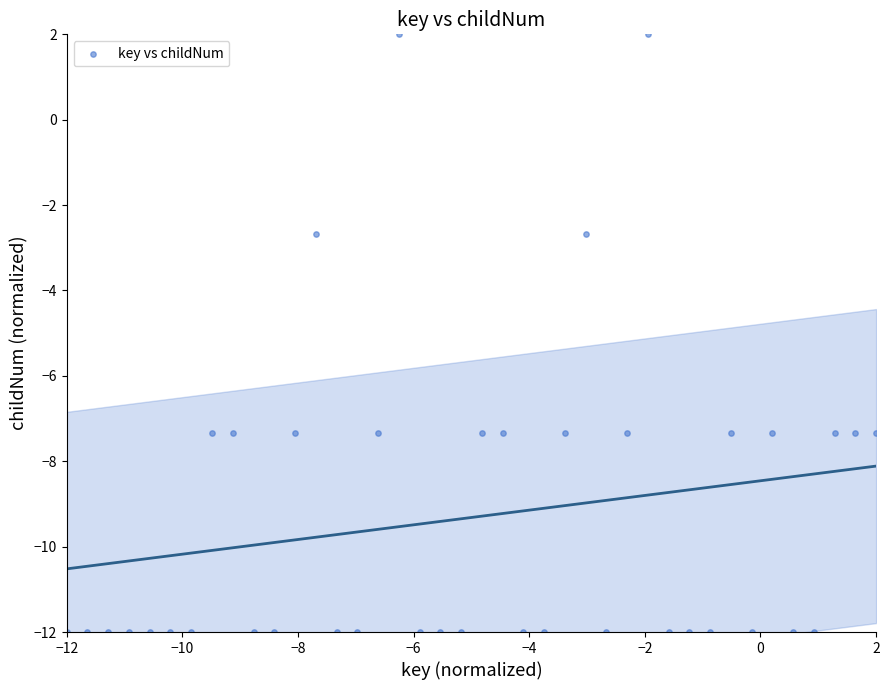

What is the range of Y values (max minus min)?

14.0